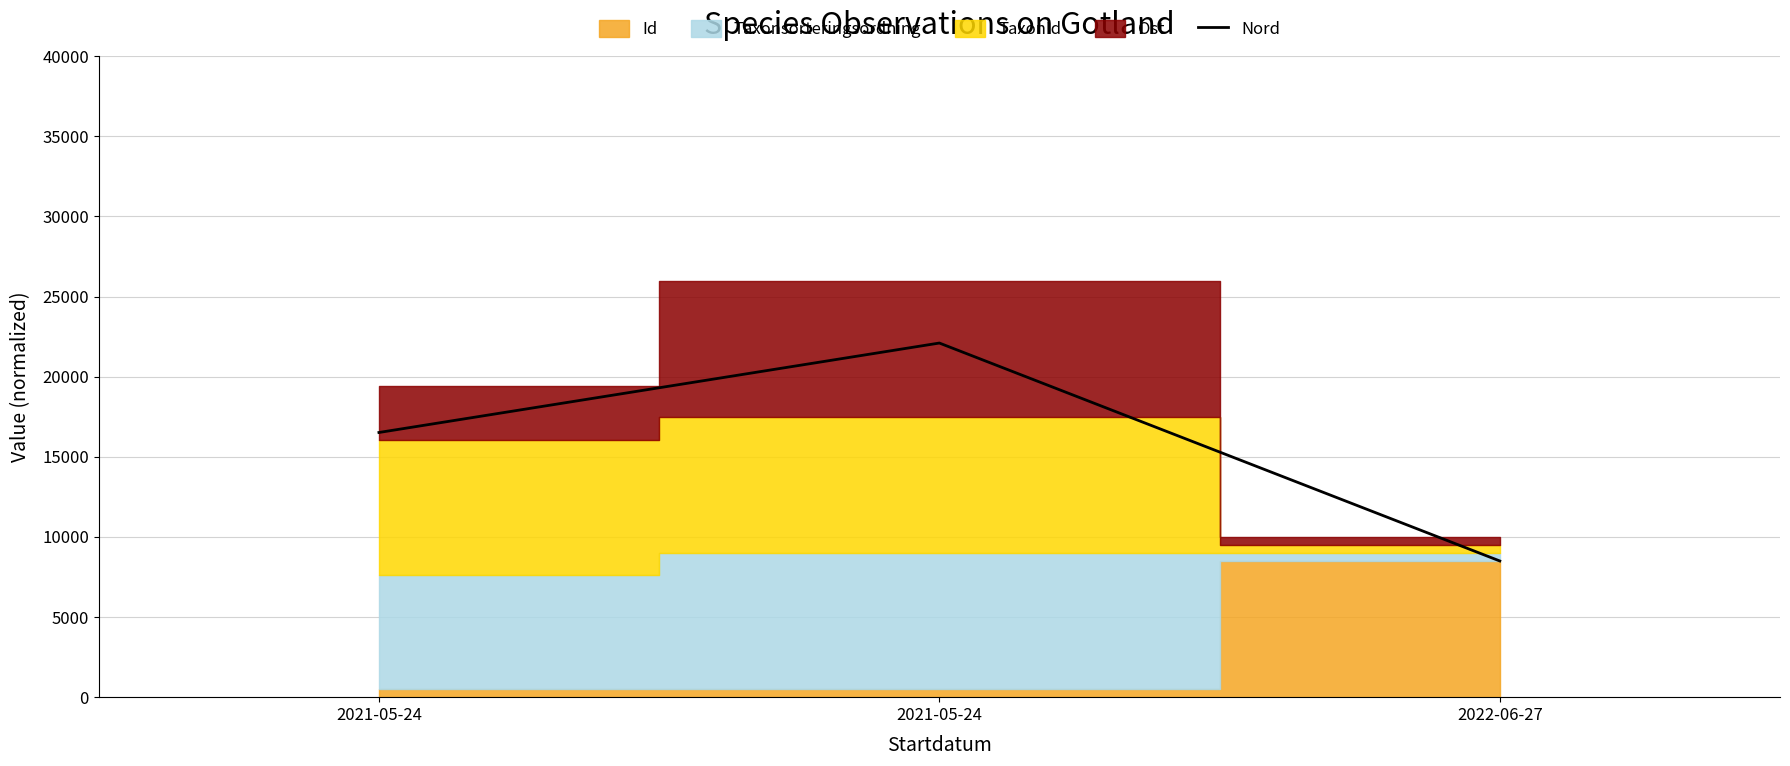

What value does the data have at 2021-05-24?

16517.7